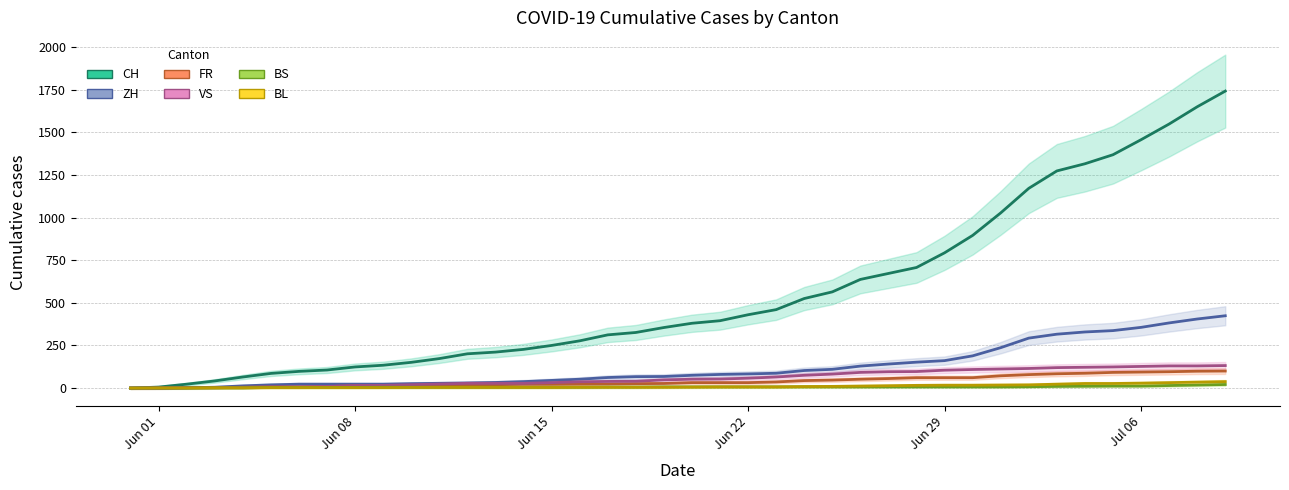

The FR series shows 1 at Jun 15. True or false?

False